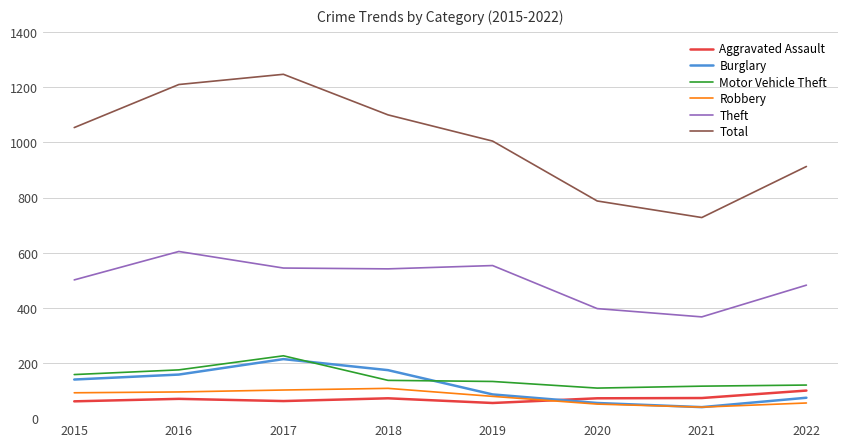

True or false: Theft and Burglary intersect in this chart.

False